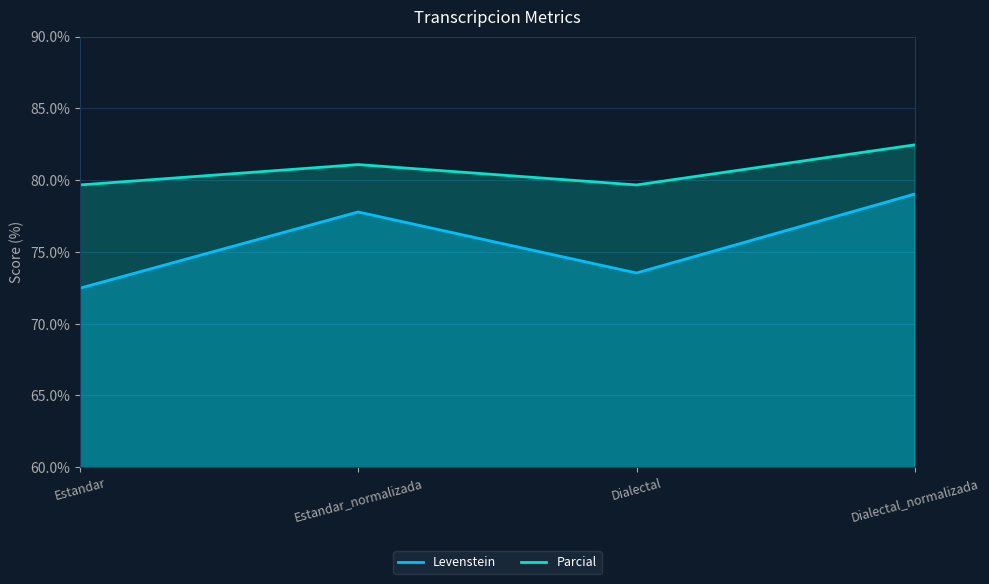

True or false: Levenstein has more than 2 interior local peaks.

False